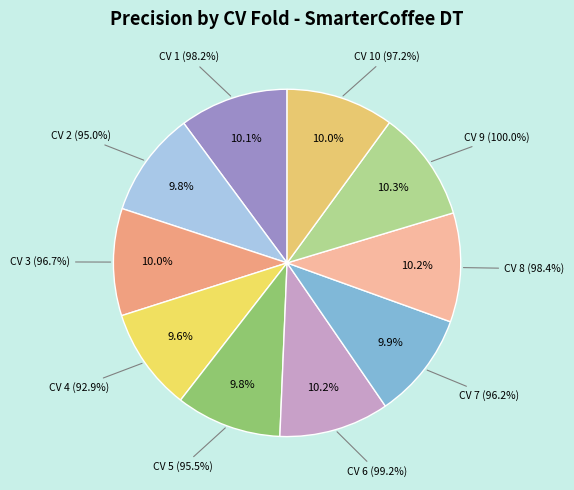

How many slices are in this pie chart?

10